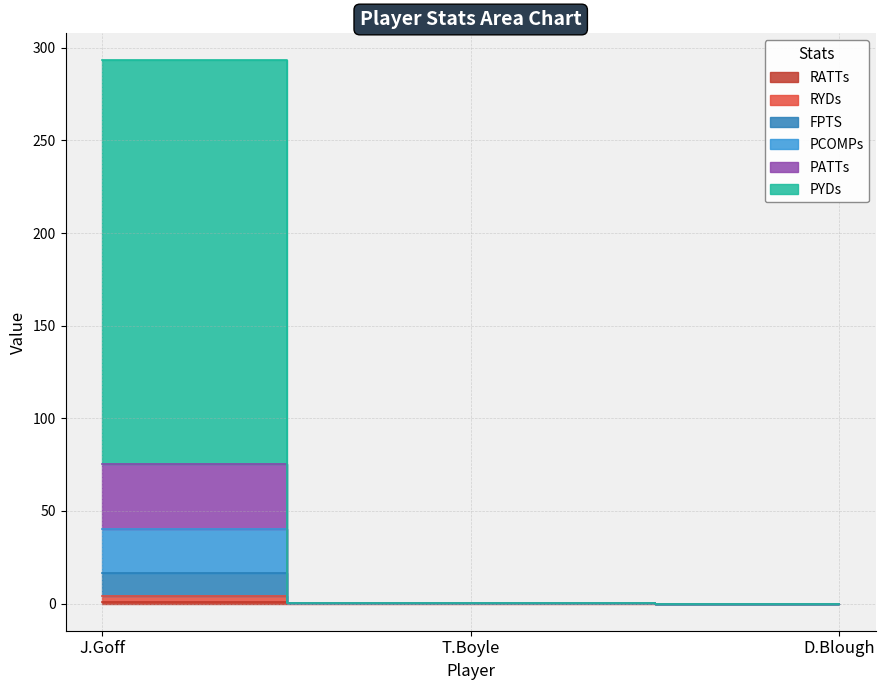

Which category has the lowest value in the RATTs series?

D.Blough